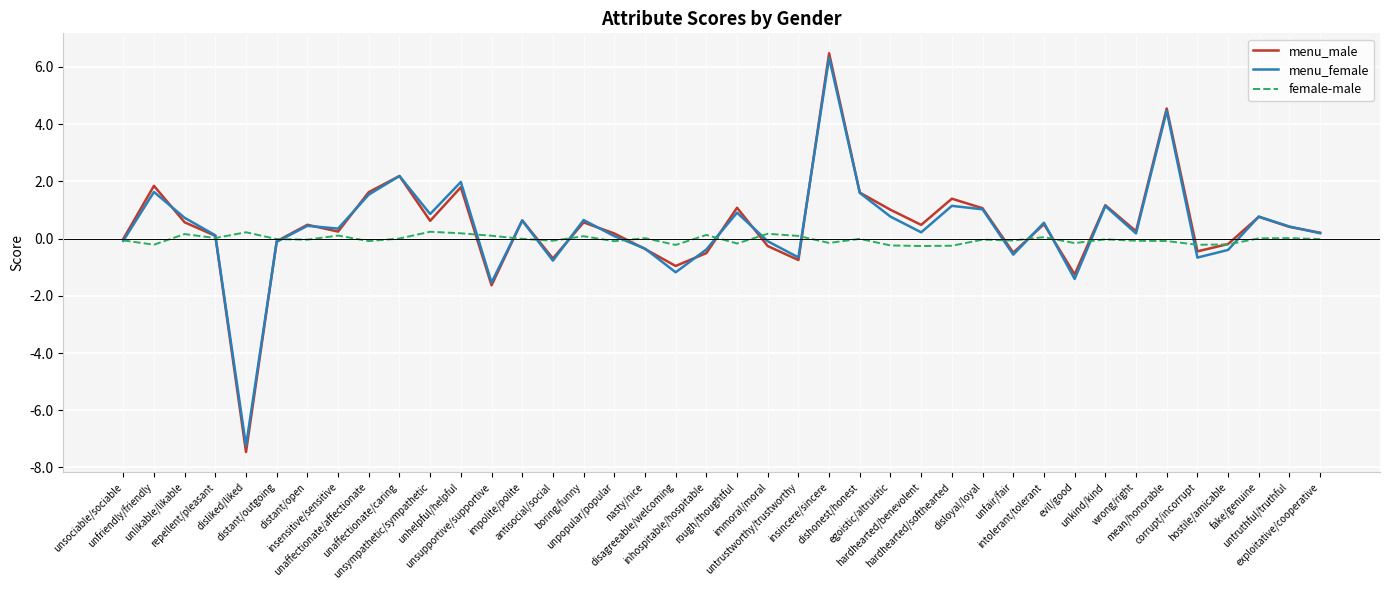

What is the sum of all female-male values?

-1.2